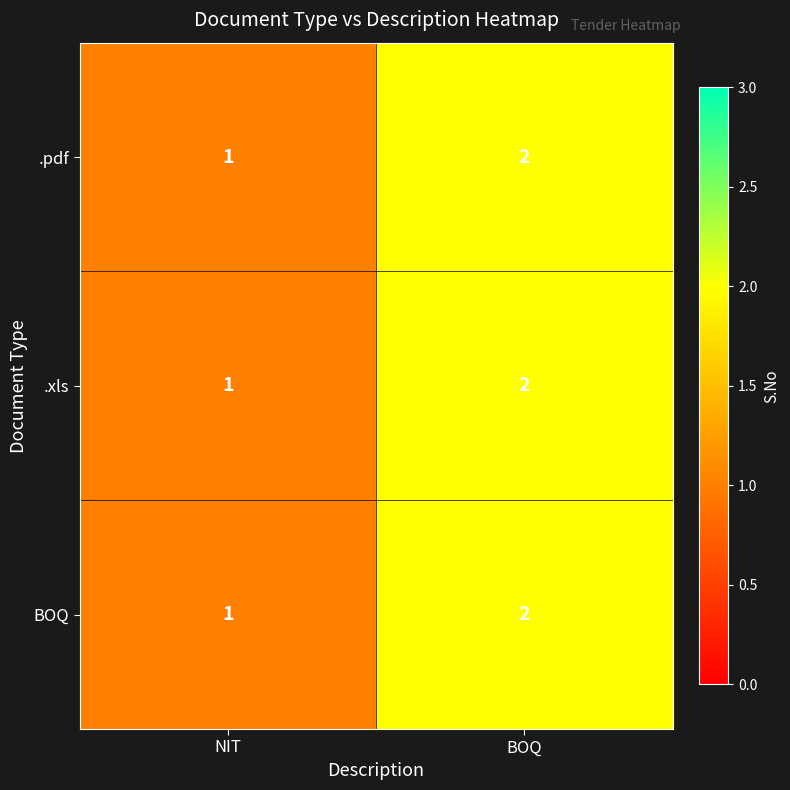

What is the sum of the BOQ values at NIT and BOQ?

3